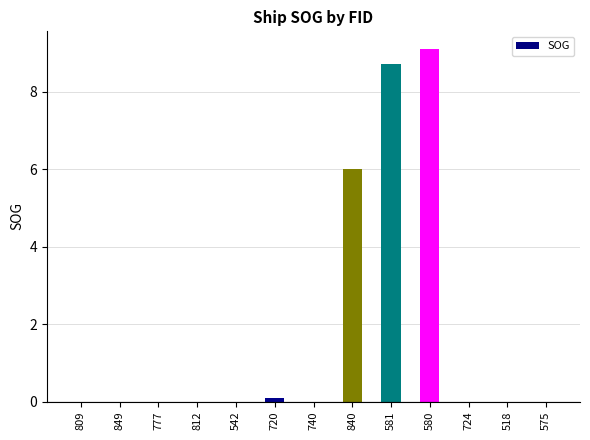

How many data points does each series have?

13